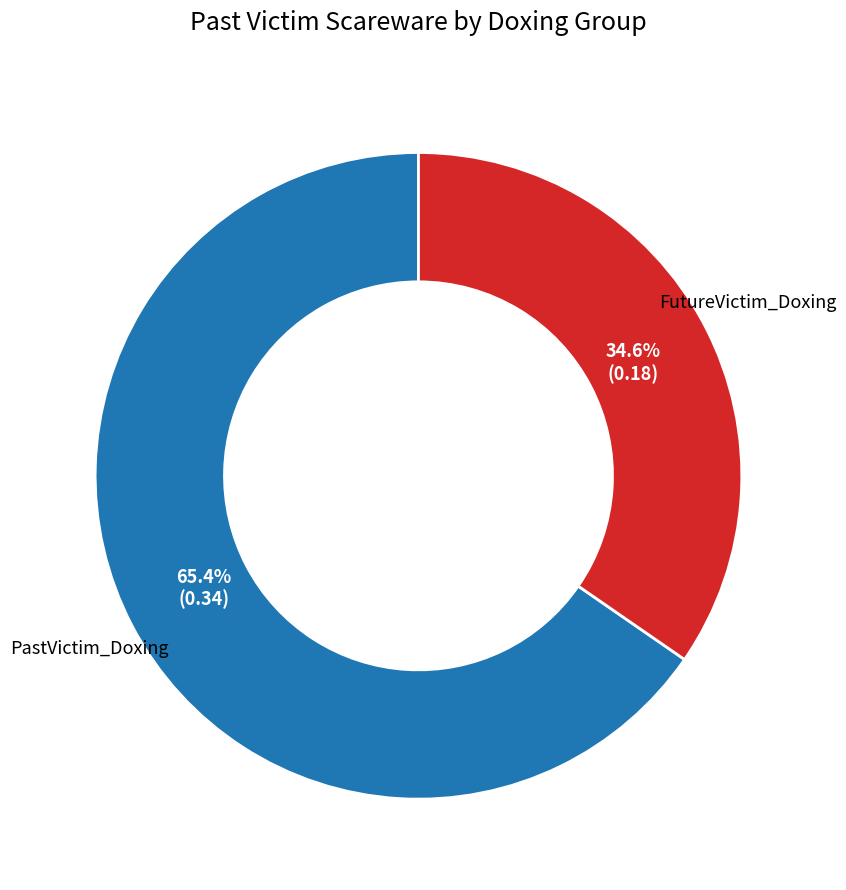

How many segments does this pie chart have?

2